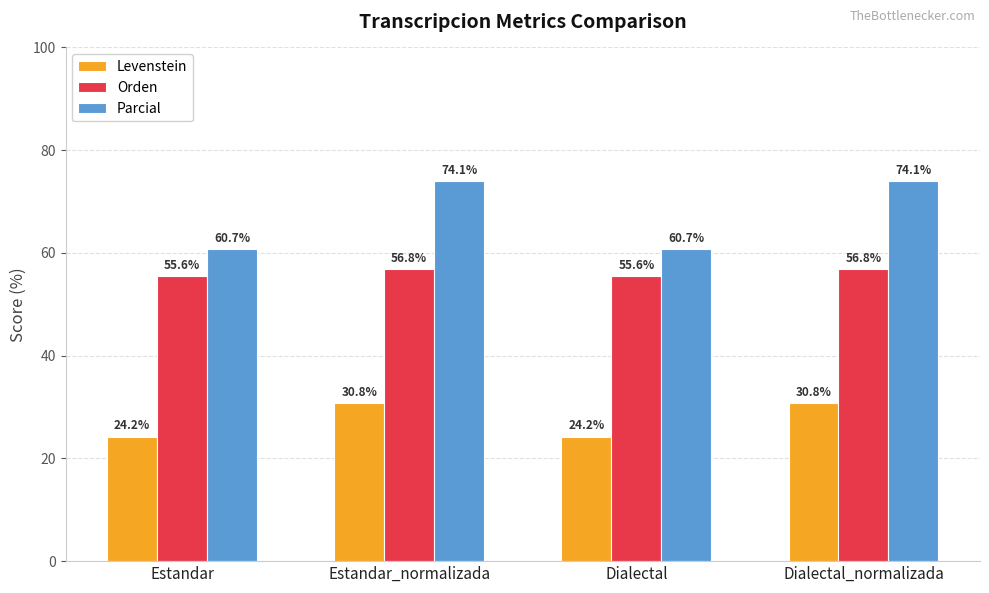

Reading left to right, what are all the values shown in this chart?

Levenstein: Estandar=24.2	Estandar_normalizada=30.8	Dialectal=24.2	Dialectal_normalizada=30.8
Orden: Estandar=55.6	Estandar_normalizada=56.8	Dialectal=55.6	Dialectal_normalizada=56.8
Parcial: Estandar=60.7	Estandar_normalizada=74.1	Dialectal=60.7	Dialectal_normalizada=74.1